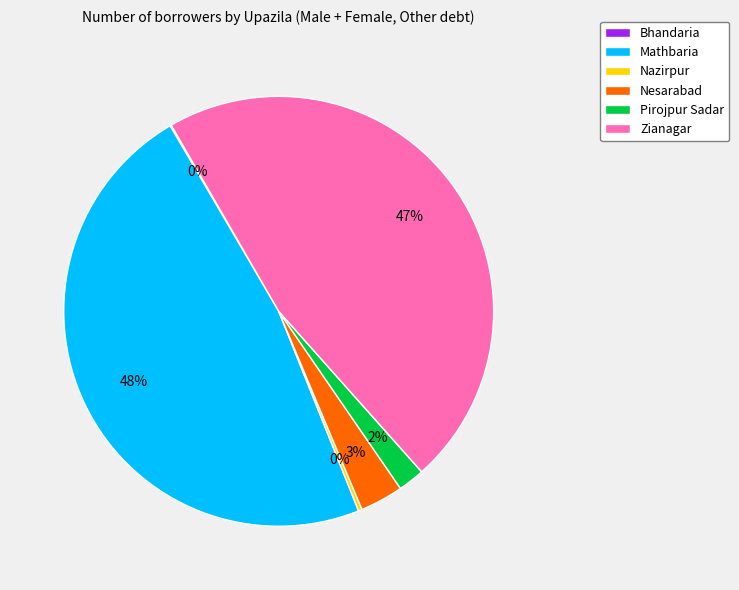

Do Pirojpur Sadar and Zianagar together represent more than half of the pie?

No